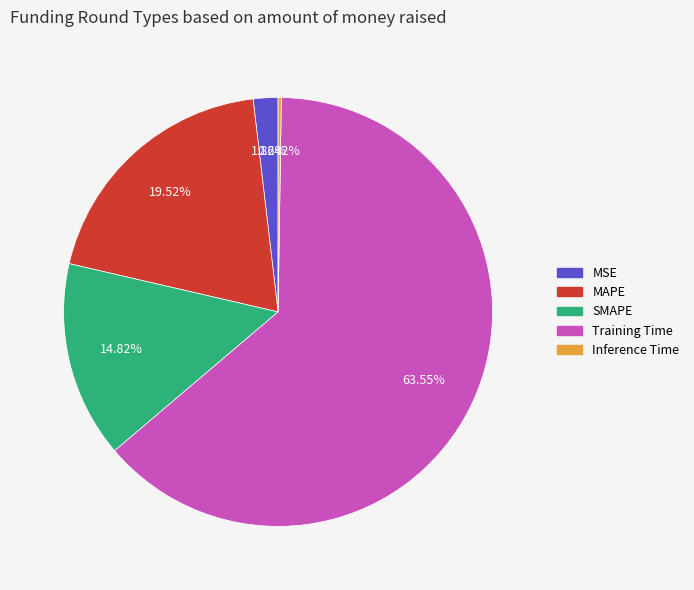

What portion of the pie excludes Training Time?

36.4%